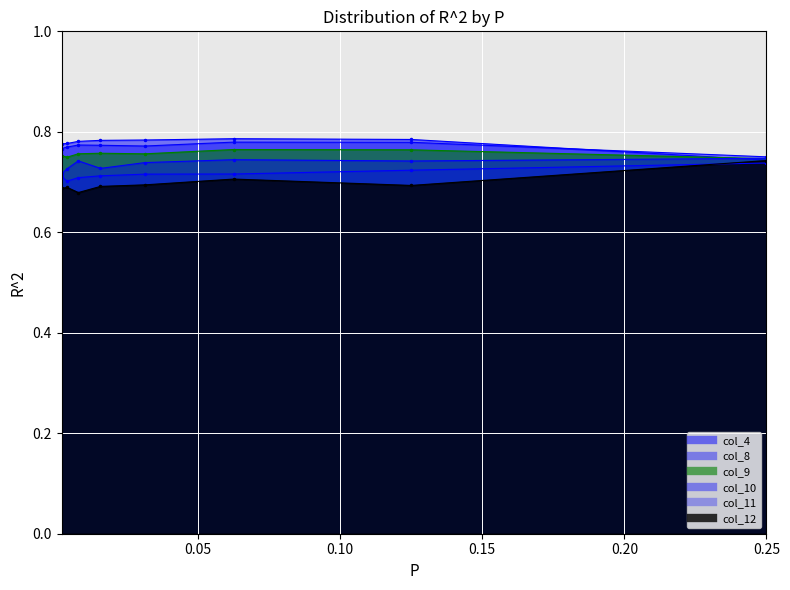

List the labels in order of col_10 value, smallest first.

0.001953125, 0.00390625, 0.015625, 0.03125, 0.125, 0.0078125, 0.0625, 0.25